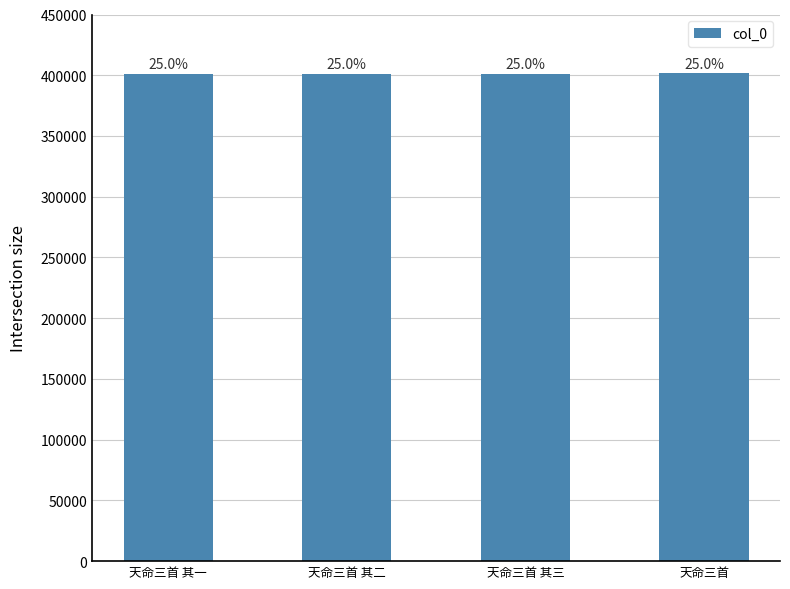

What is the difference between the values at 天命三首 其三 and 天命三首?

411